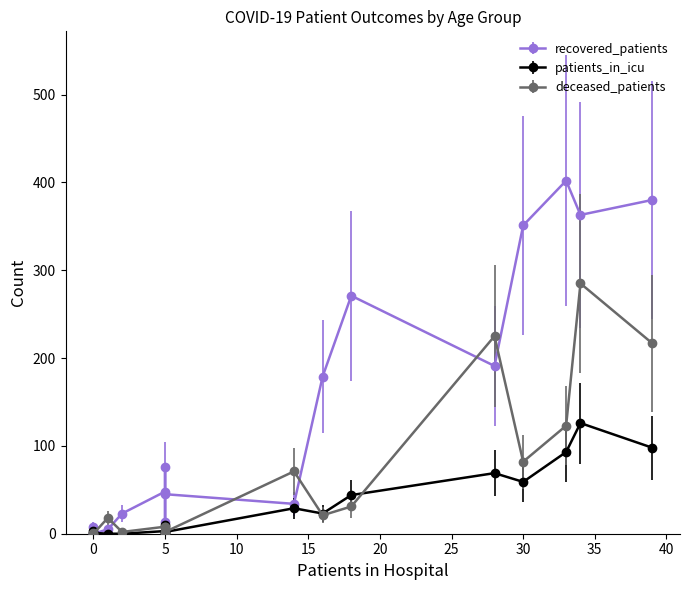

True or false: patients_in_icu and deceased_patients intersect in this chart.

True